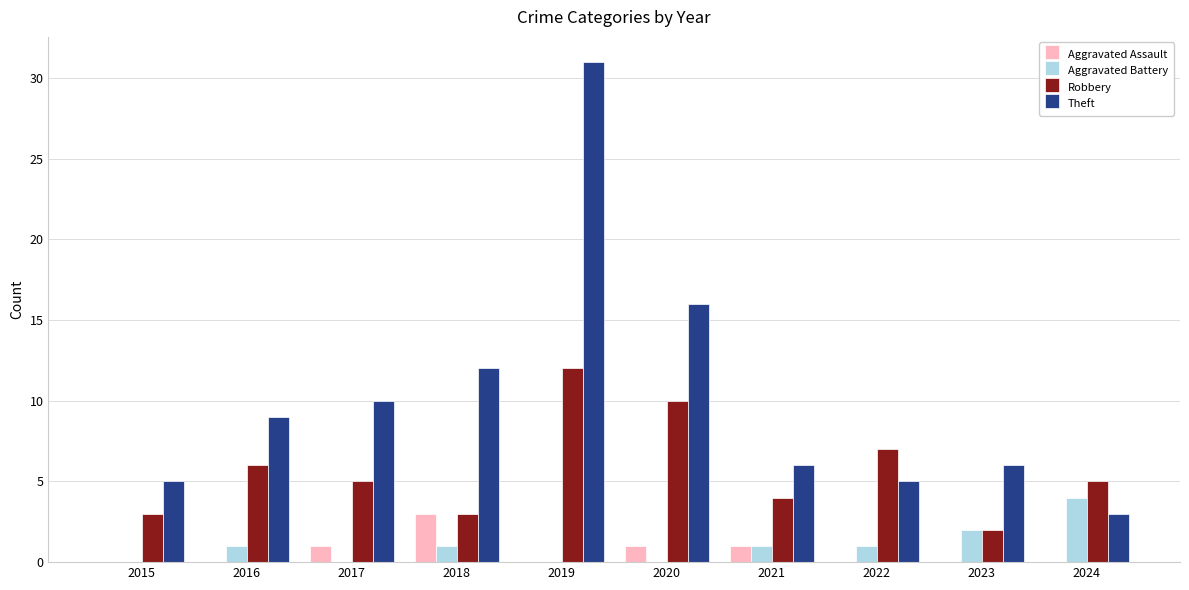

How many data points does each series have?

10